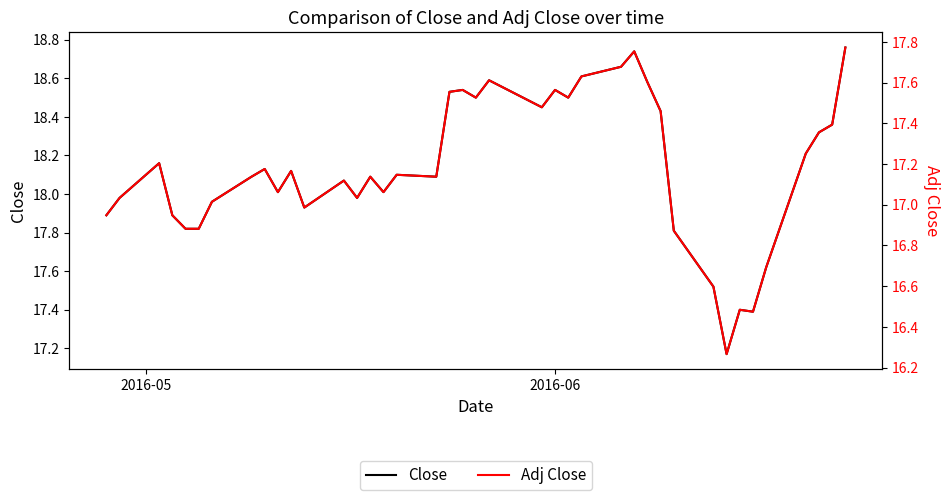

How many values in the Close series are below 18?

14